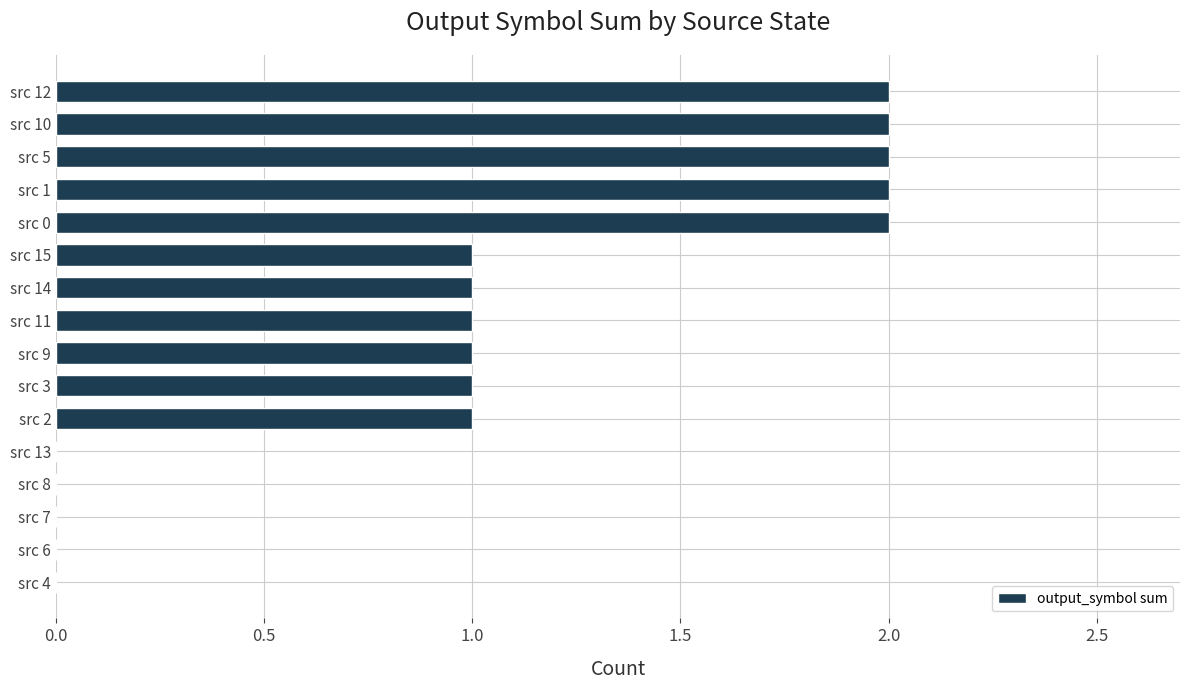

What is the sum of all values?

16